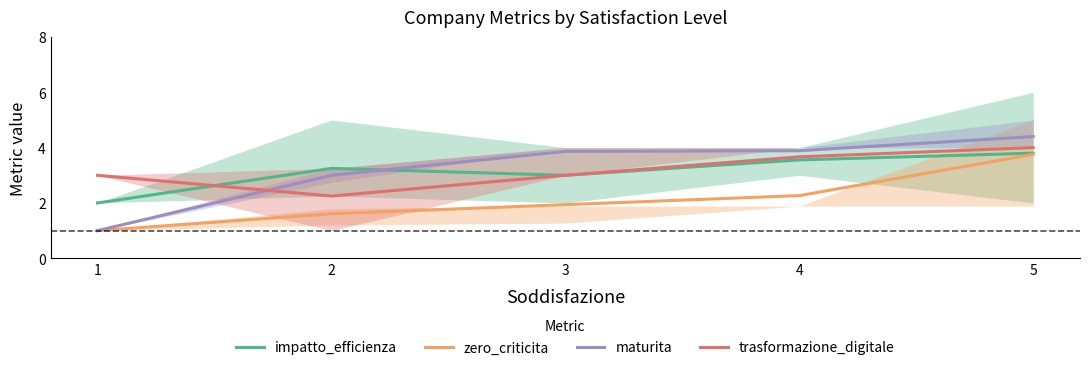

Which category has the highest value in the maturita series?

5